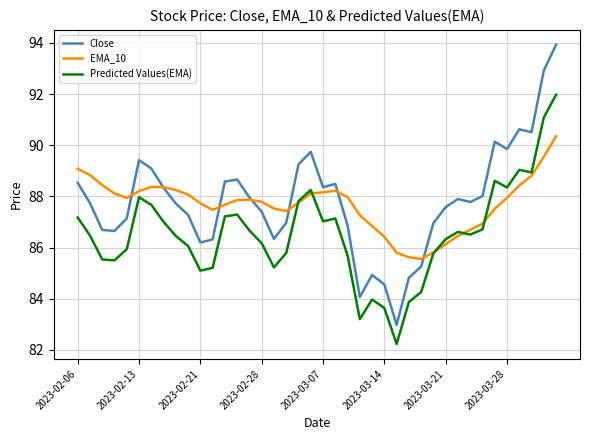

What is the greatest value displayed?

93.9